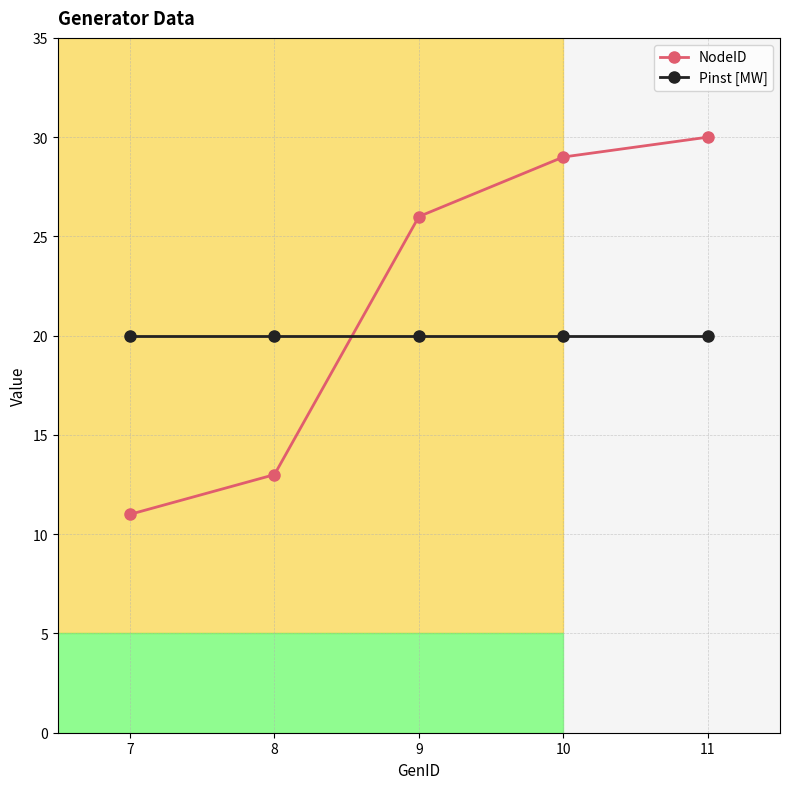

The NodeID series shows 29 at 10. True or false?

True